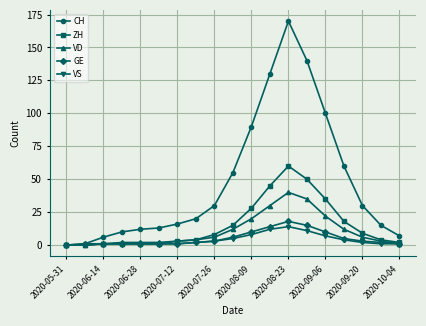

Which series has the largest total across all categories?

CH